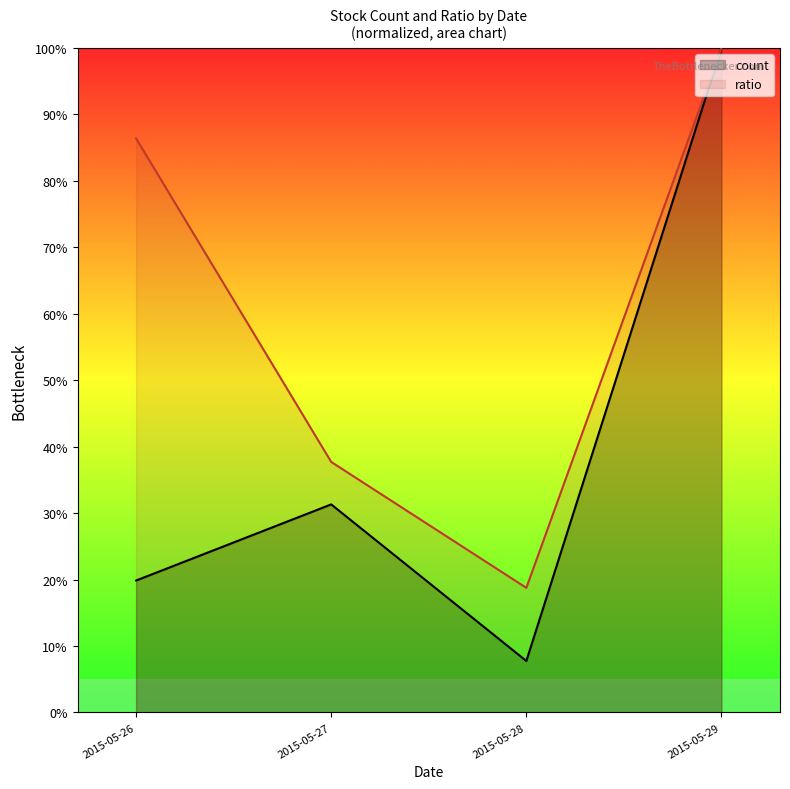

What is the approximate value of count at 2015-05-27?

31.3